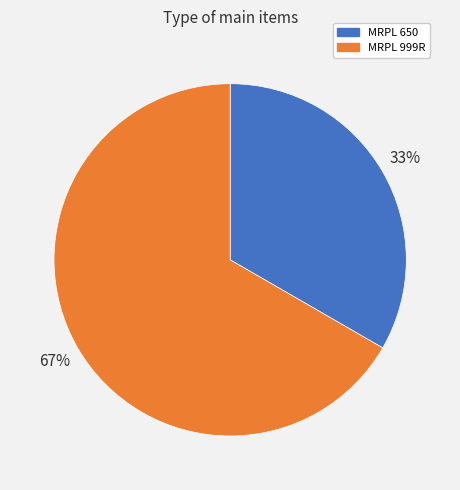

Combined, do MRPL 650 and MRPL 999R account for over 50%?

Yes